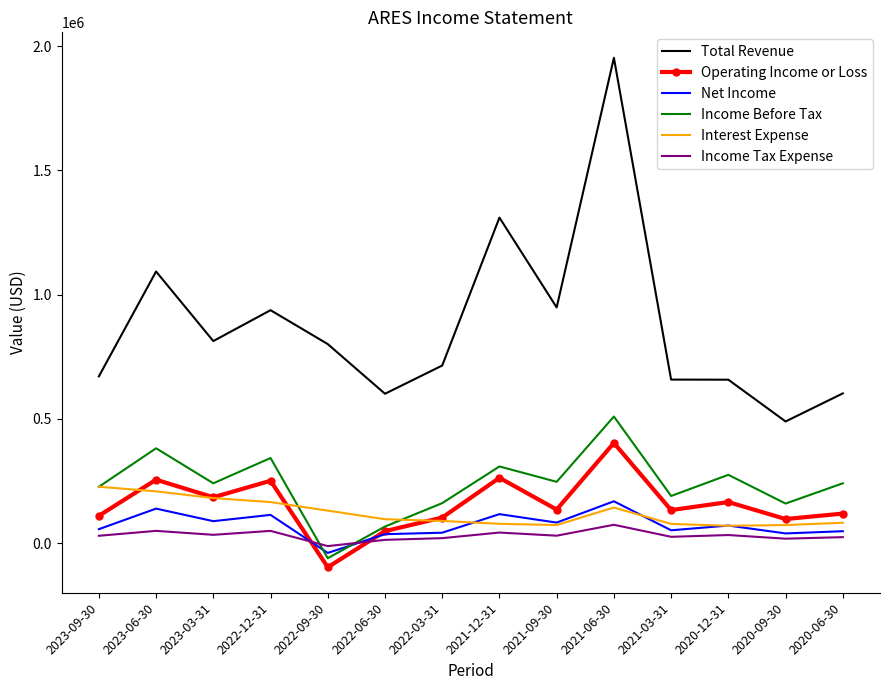

Between 2021-12-31 and 2020-09-30, which series saw the biggest shift?

Total Revenue